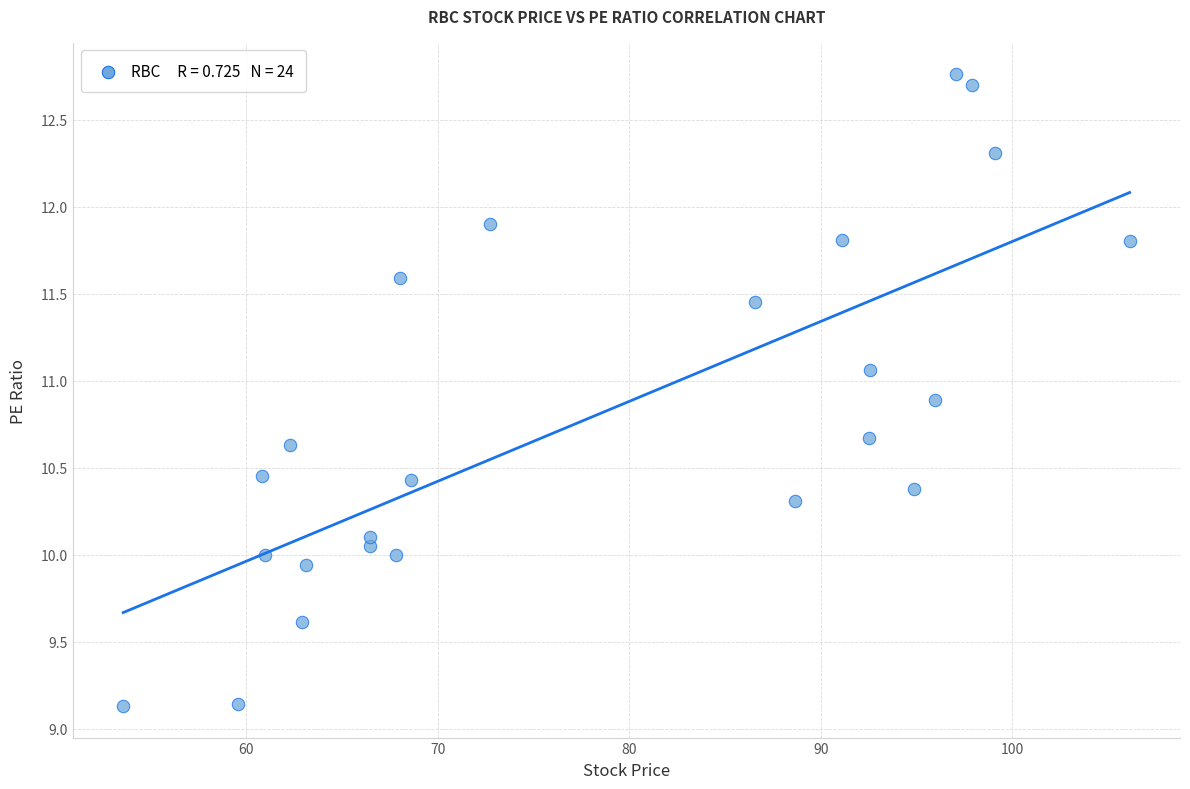

What is the range of X values (max minus min)?

52.5